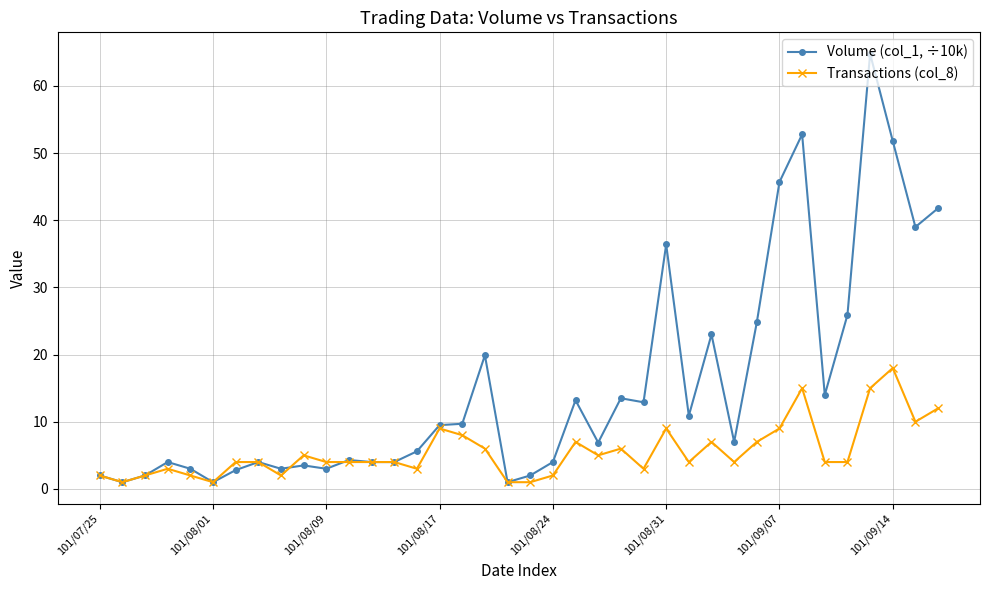

Is this an area chart (filled region under the line)?

No